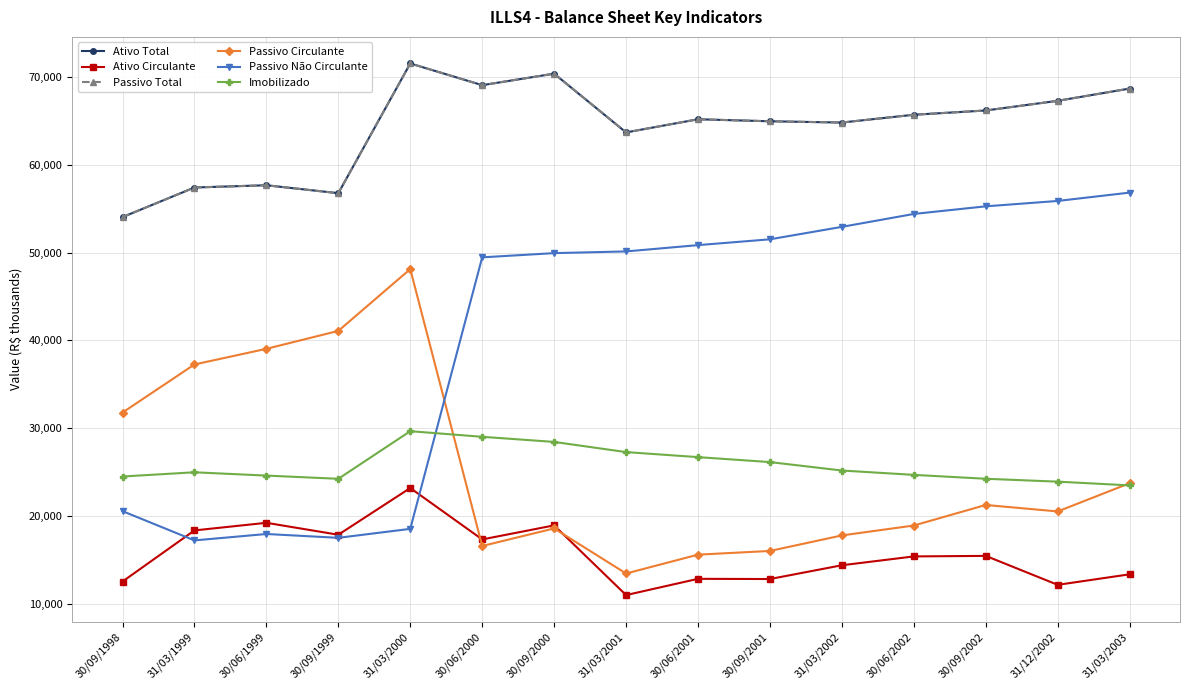

How many lines are shown in the chart?

6